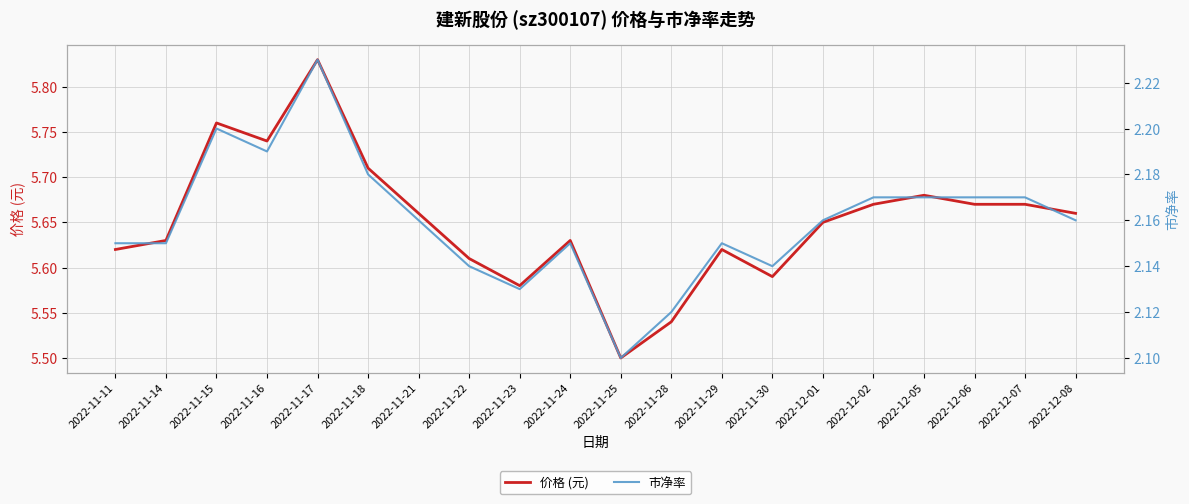

What is the smallest value displayed?

2.1